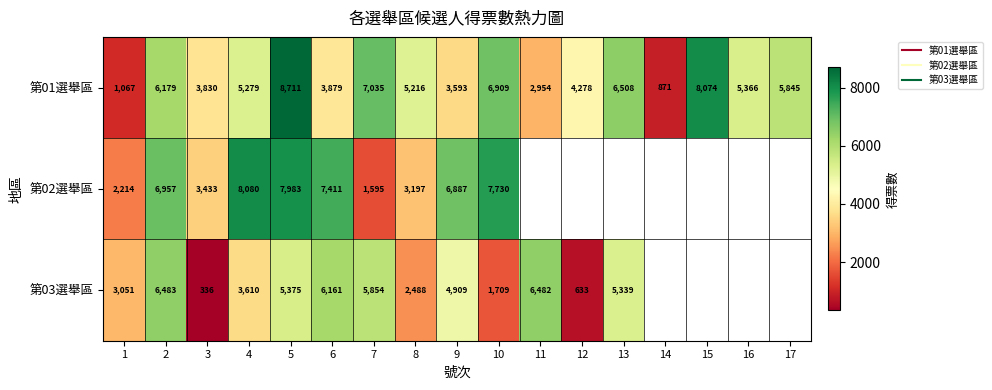

At which label does 第03選舉區 first exceed 5375?

2